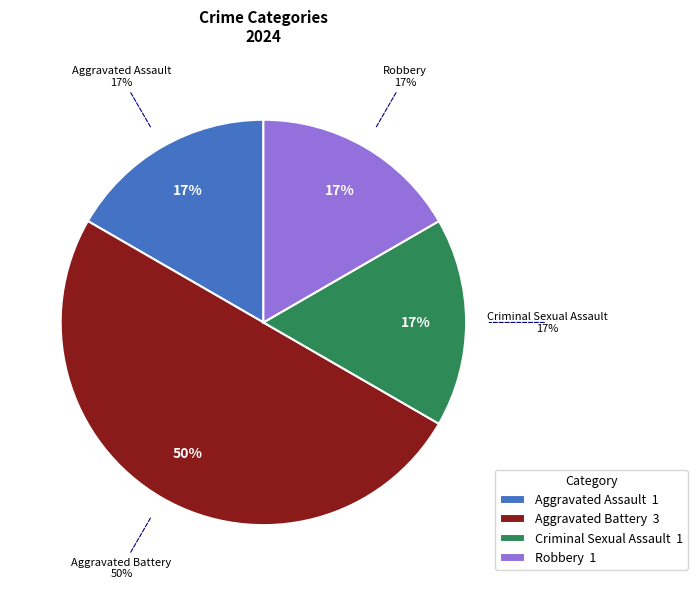

Which category has the biggest portion of the pie?

Aggravated Battery